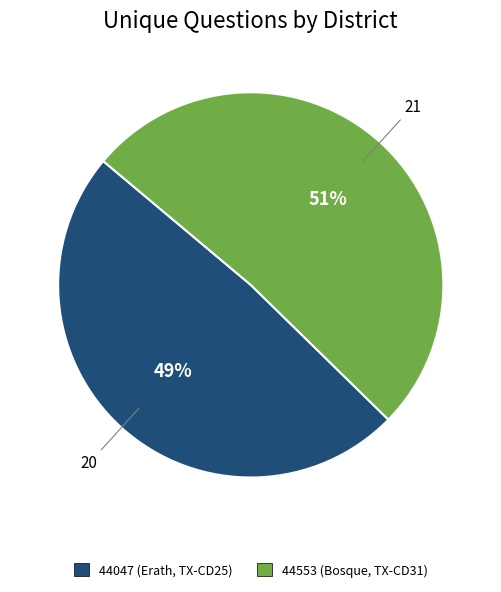

The 44553 (Bosque, TX-CD31) slice represents 65% of the pie. True or false?

False